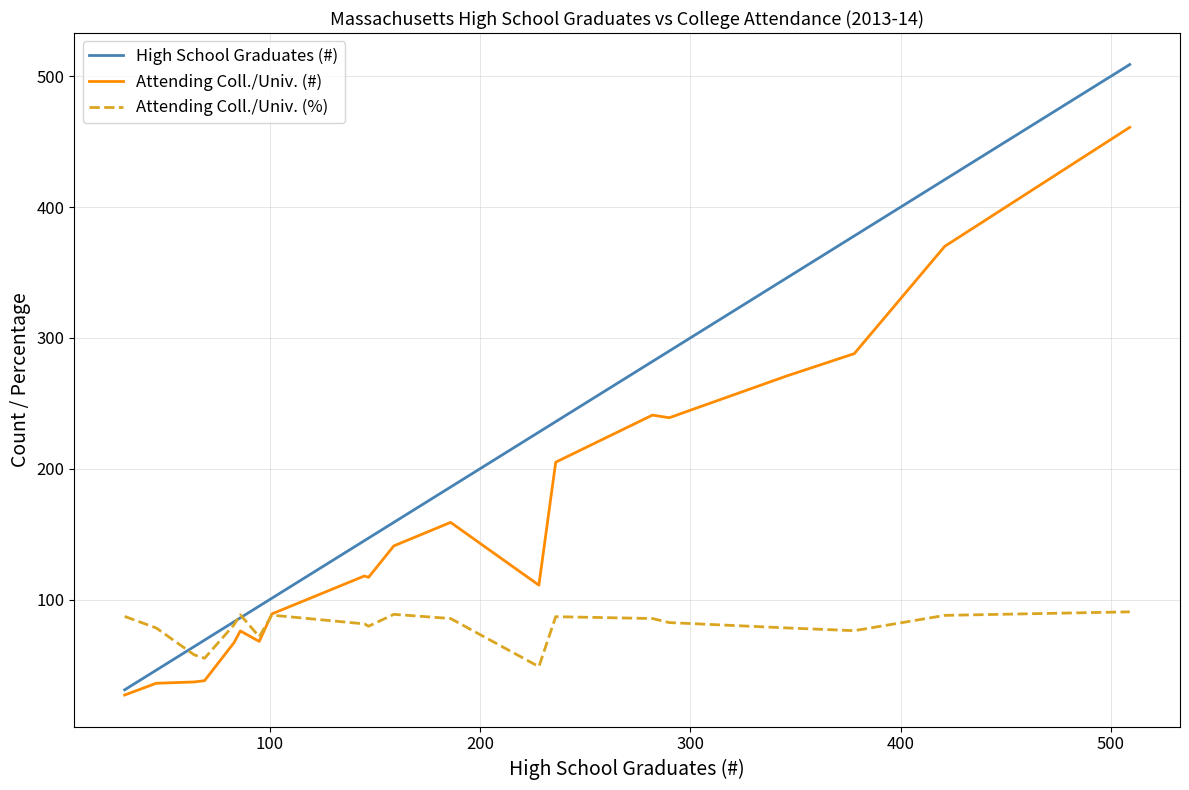

Rank the series by their maximum value, from lowest to highest.

Attending Coll./Univ. (%), Attending Coll./Univ. (#), High School Graduates (#)